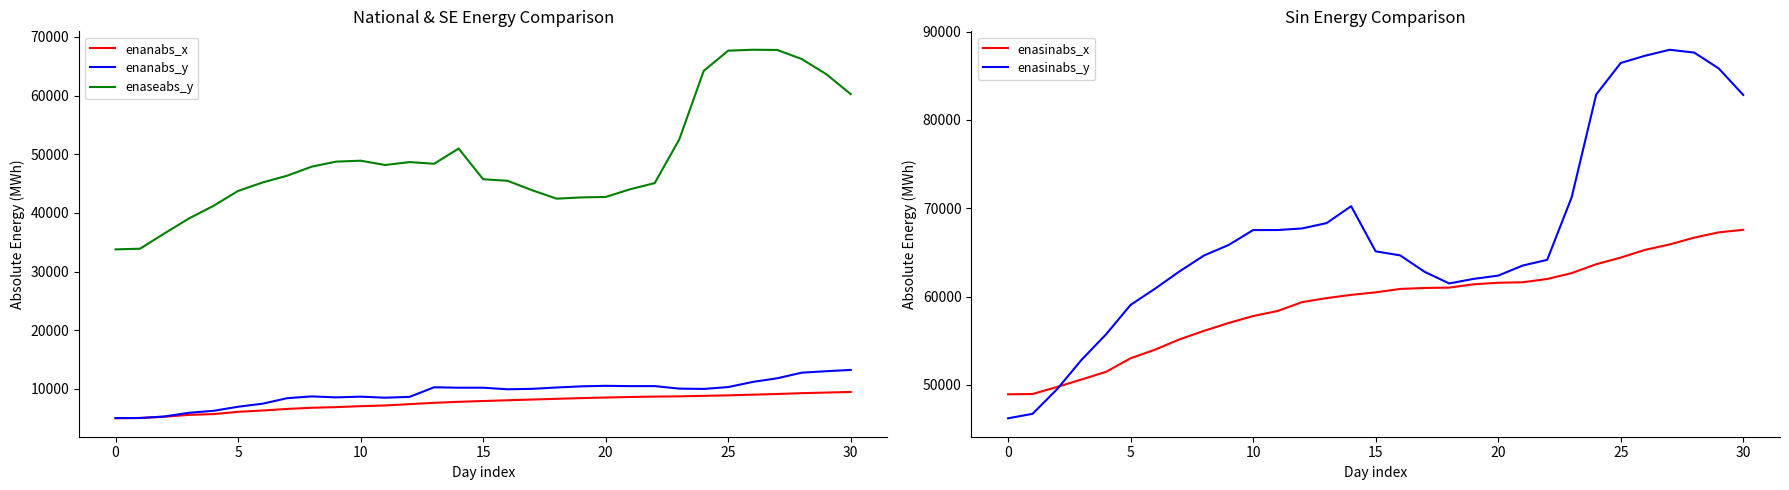

True or false: enaseabs_y and enanabs_y cross at least once.

False